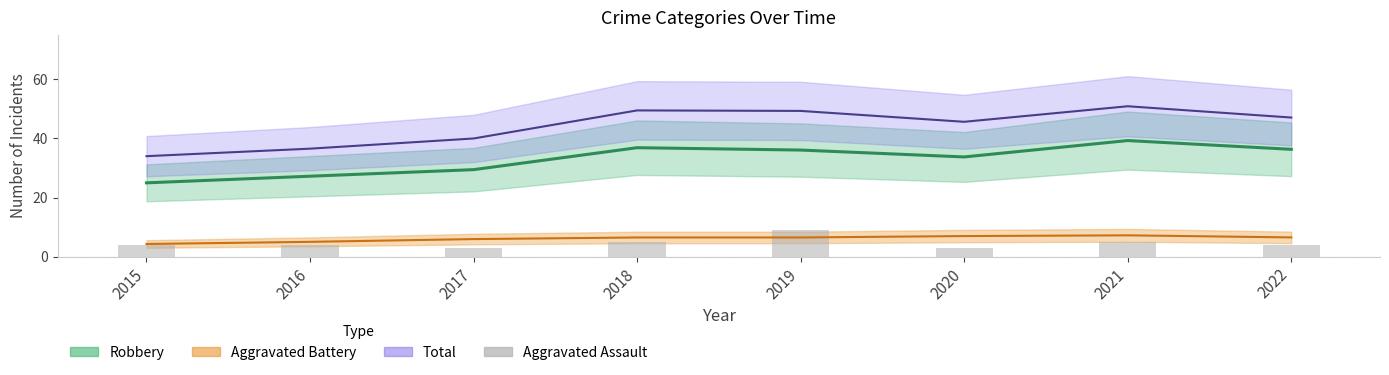

What is the difference between the maximum and minimum values?

6